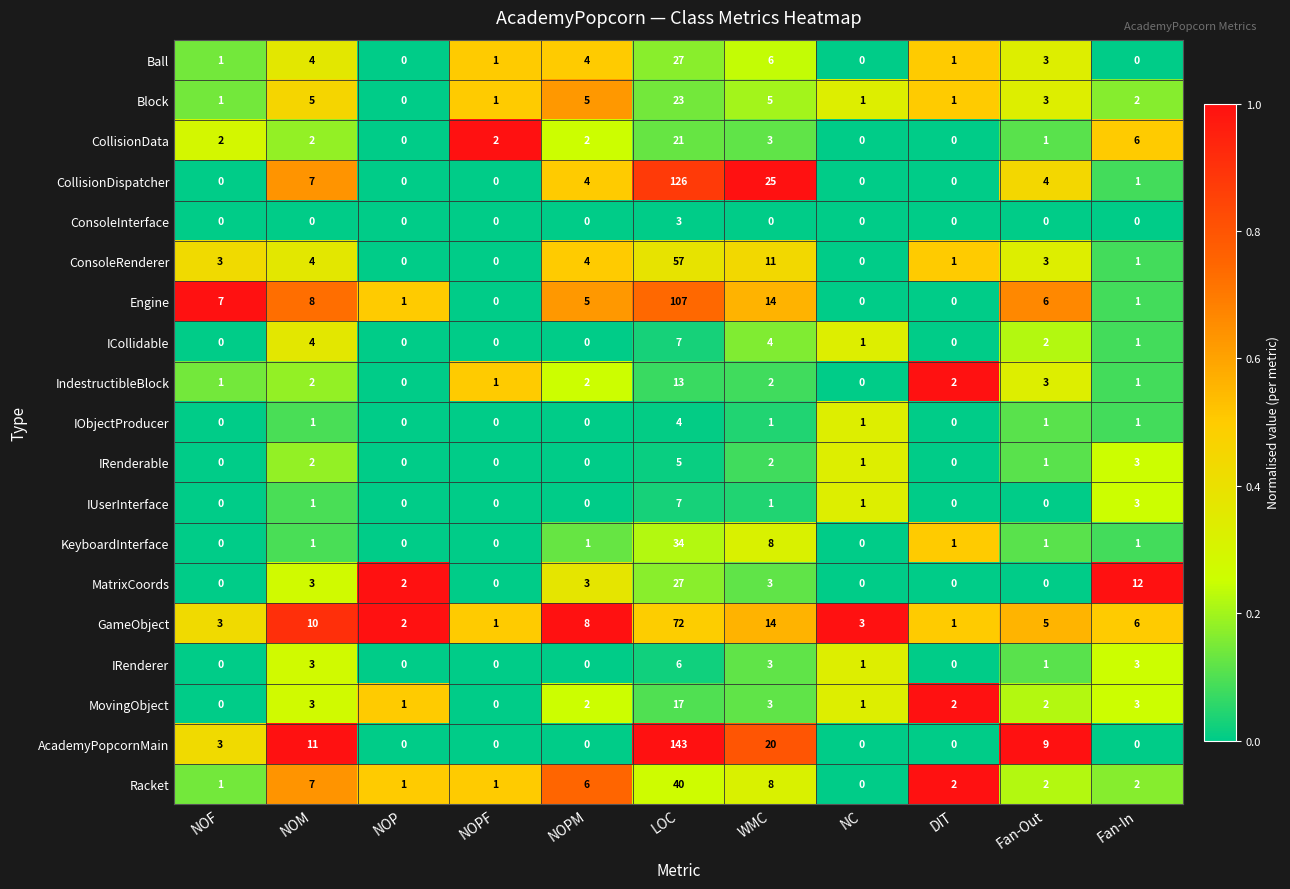

At which category does the chart reach its peak across all series?

LOC